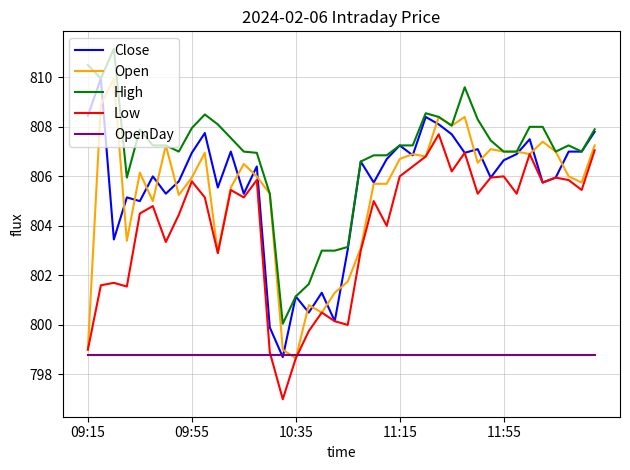

Count the number of data series in this chart.

5